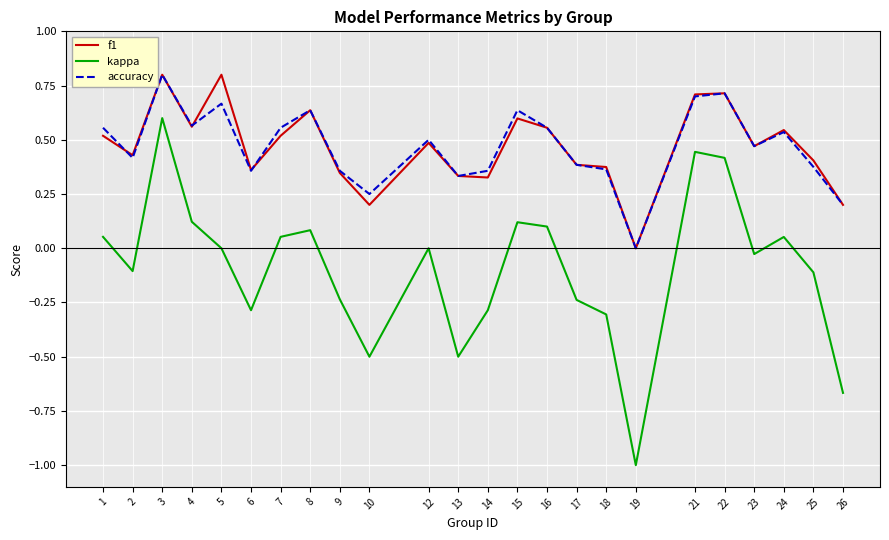

What is the maximum value for f1?

0.8